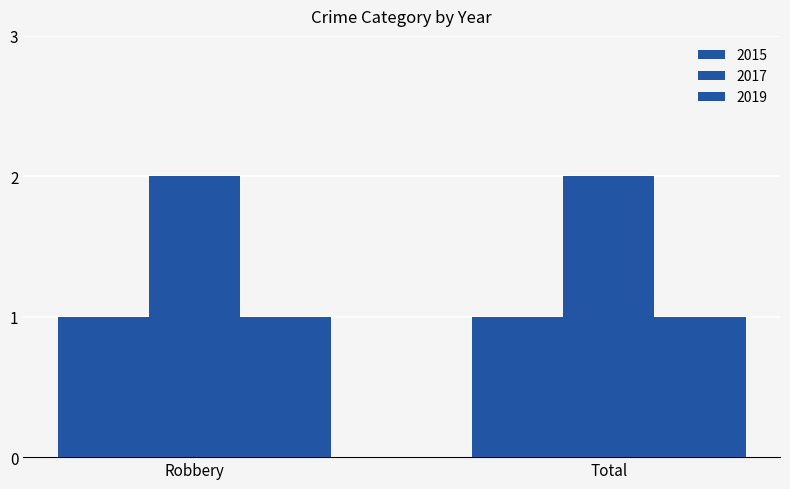

Is the value of 2017 at Robbery greater than the value of 2019 at Robbery?

Yes